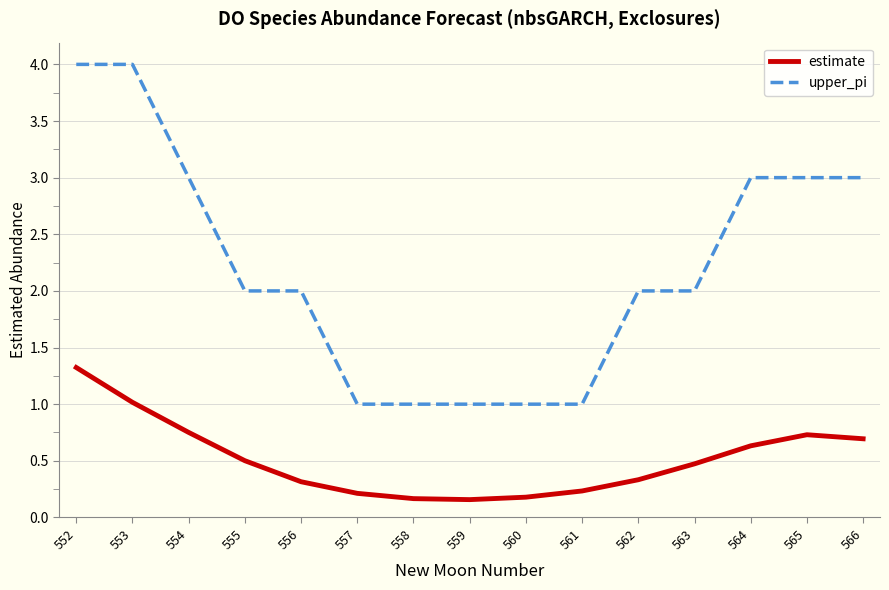

What is the highest value of the estimate series?

1.3